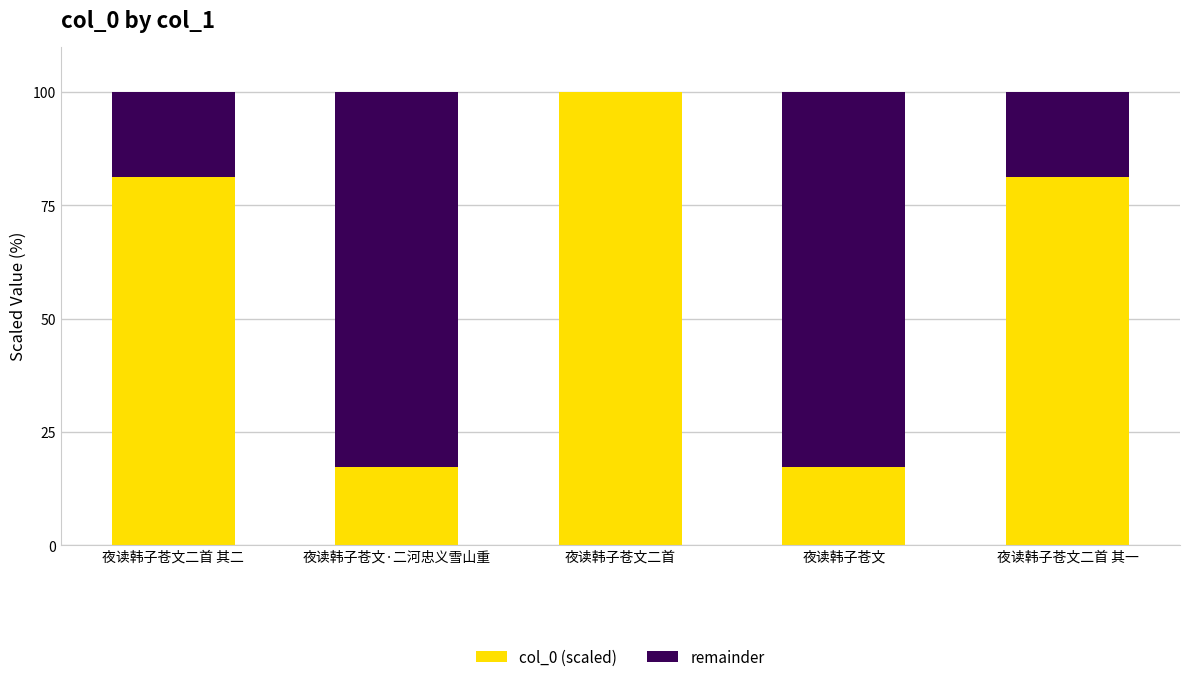

True or false: col_0 (scaled) has a value of 81.2 at 夜读韩子苍文二首 其二.

True